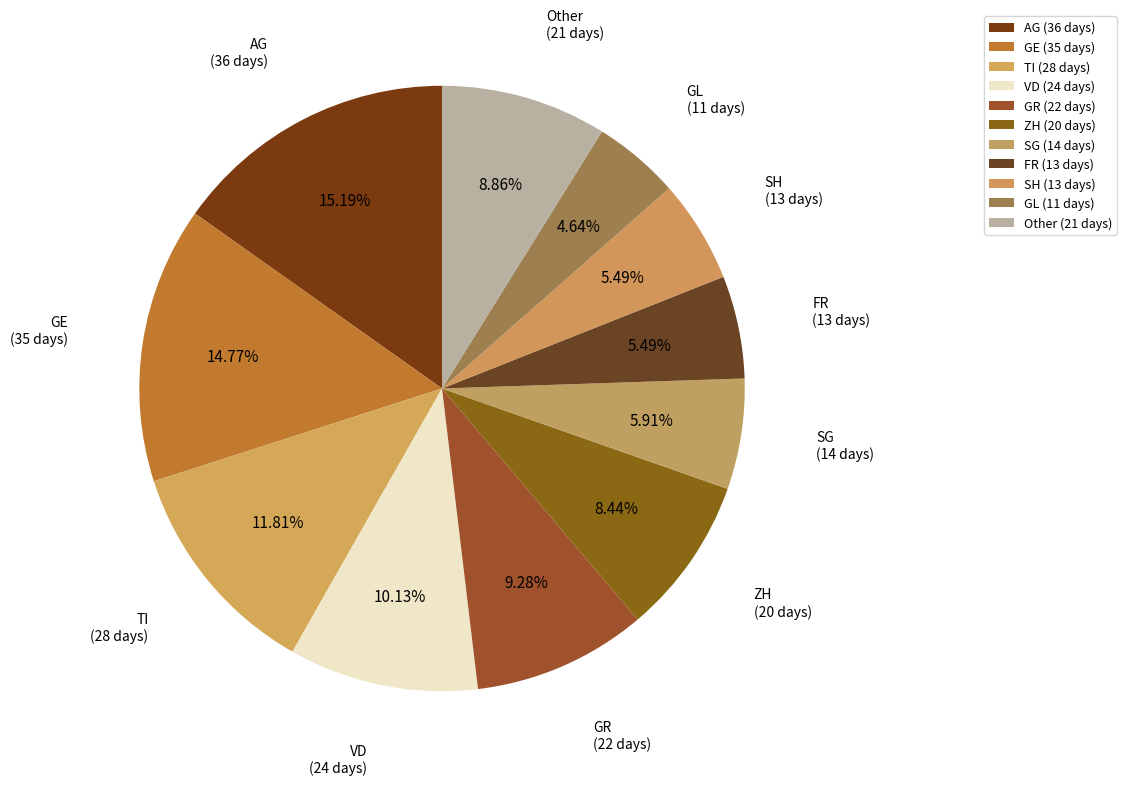

How many slices are in this pie chart?

11